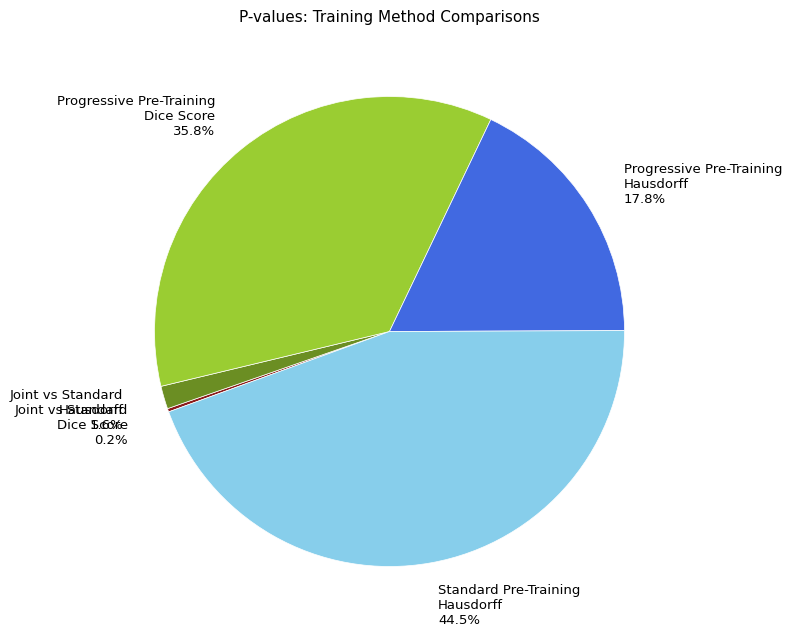

What is the largest slice in the pie chart?

Standard Pre-Training Hausdorff